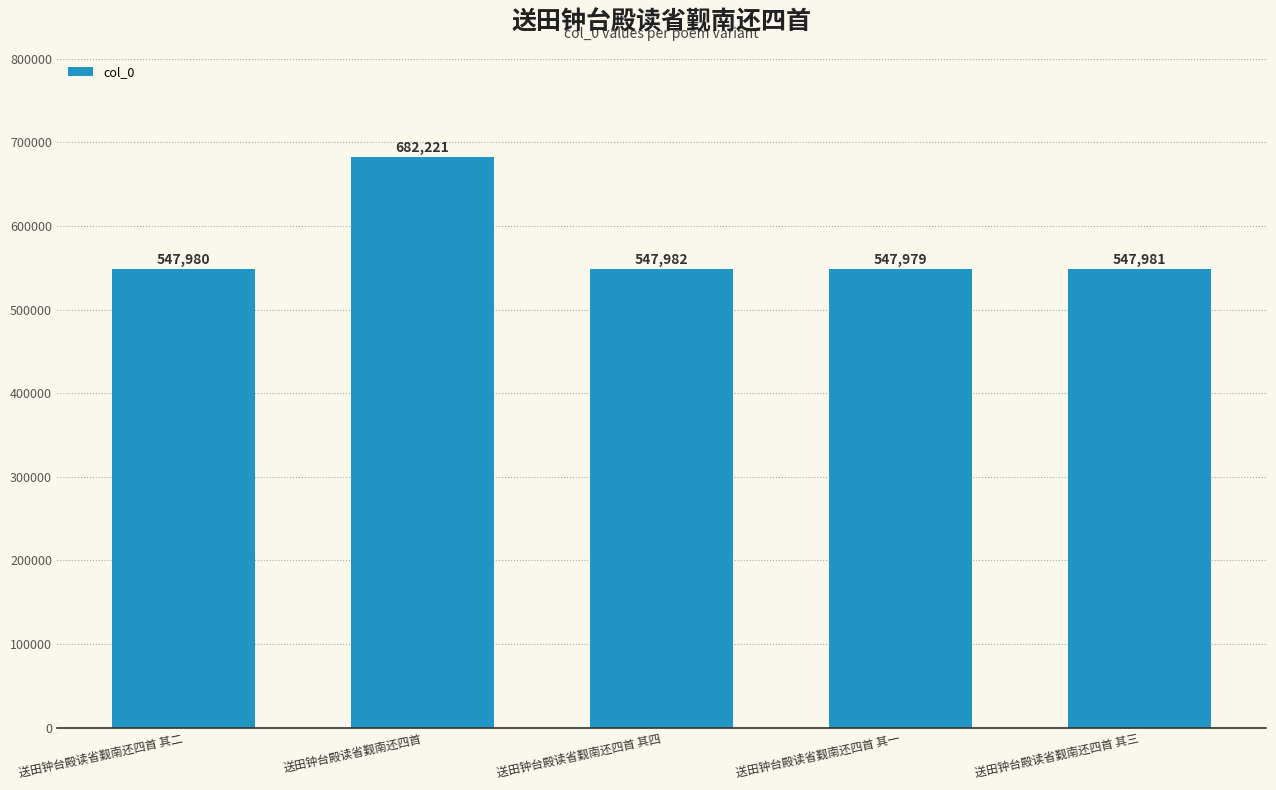

What is the average value?

574829